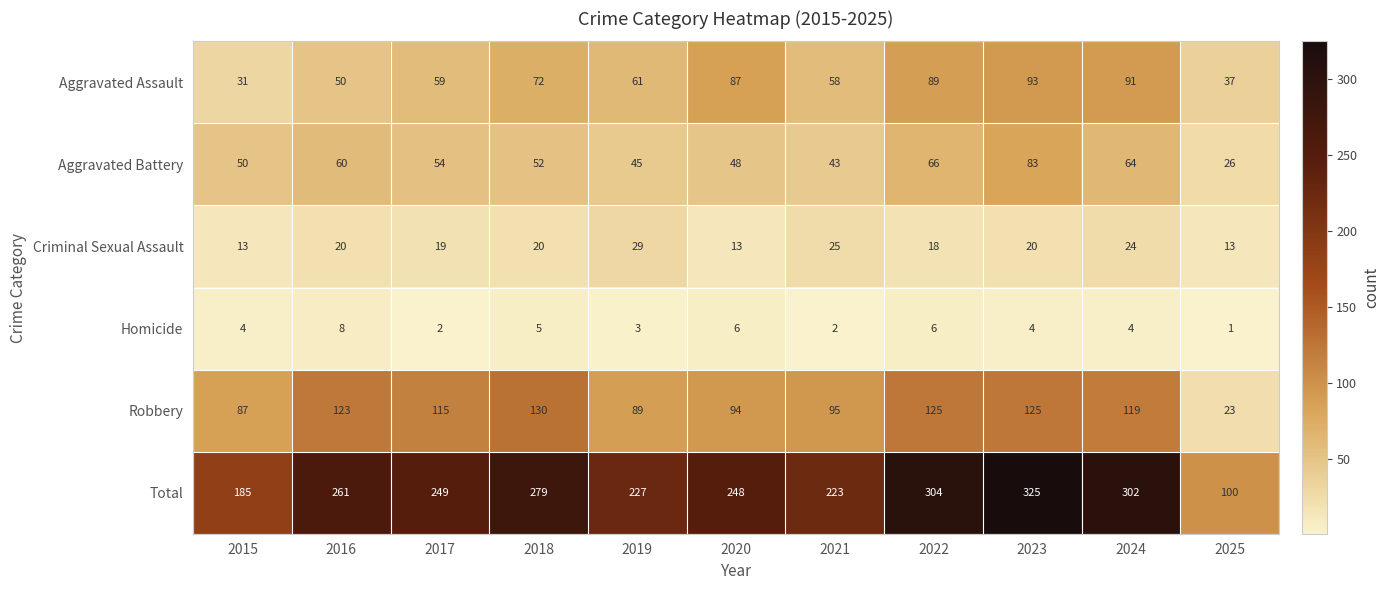

Is it true that Criminal Sexual Assault equals 22 at 2025?

False